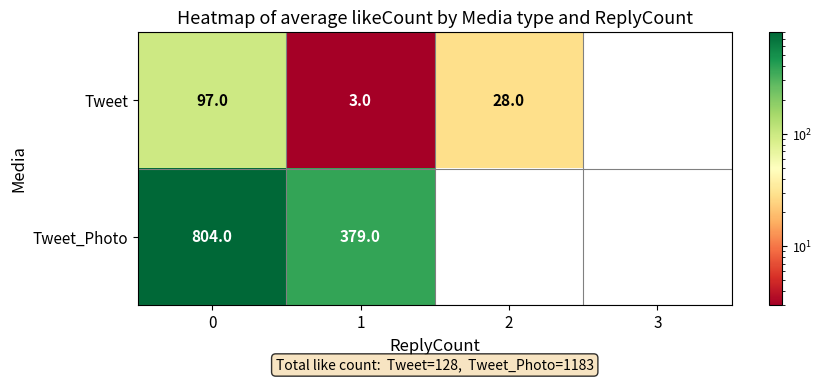

At how many categories does at least one series exceed 109?

2